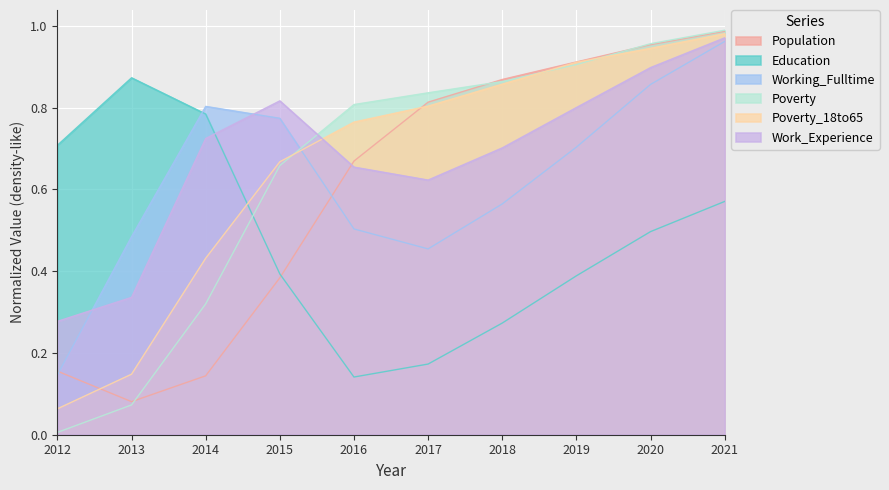

Which has a higher value, 2020 or 2012?

2020